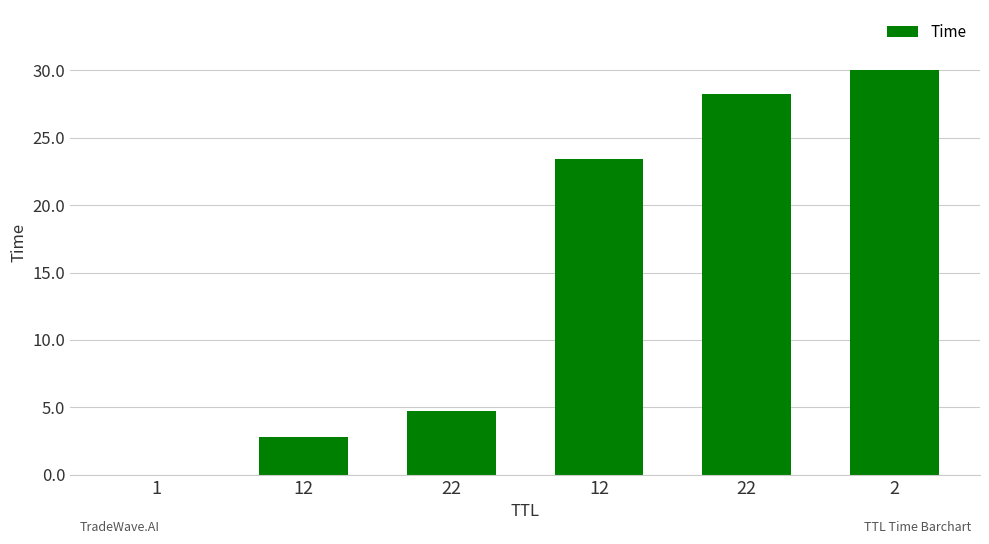

How many series are shown in this chart?

1